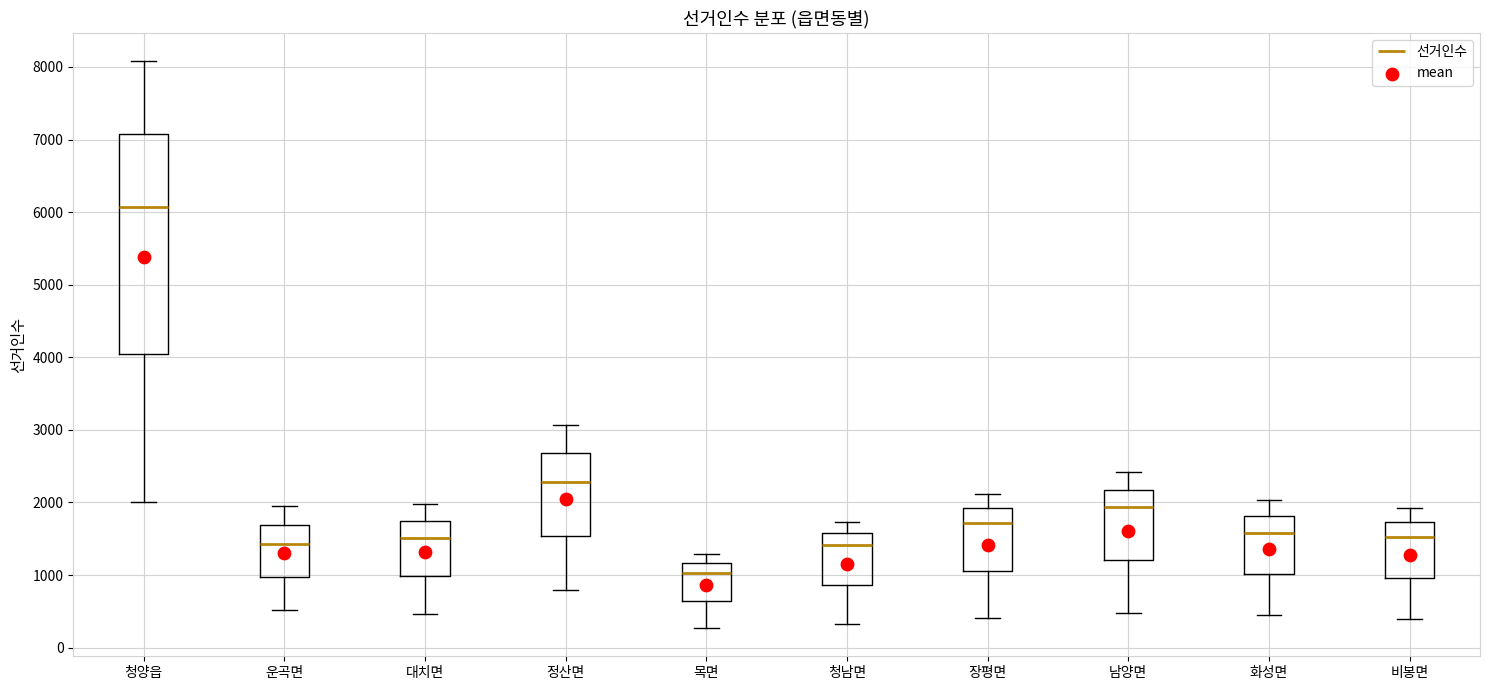

Reading left to right, transcribe this box plot: for each box, give where its median line is, the range the box spans, and where its two whiskers end, as read against the y-axis. The values are not printed on the chart, so give them approximately, as read against the axis.

청양읍: median 6100, box 4000 to 7100, whiskers 2000 to 8100
운곡면: median 1400, box 1000 to 1700, whiskers 500 to 1900
대치면: median 1500, box 1000 to 1700, whiskers 500 to 2000
정산면: median 2300, box 1500 to 2700, whiskers 800 to 3100
목면: median 1000, box 600 to 1200, whiskers 300 to 1300
청남면: median 1400, box 900 to 1600, whiskers 300 to 1700
장평면: median 1700, box 1100 to 1900, whiskers 400 to 2100
남양면: median 1900, box 1200 to 2200, whiskers 500 to 2400
화성면: median 1600, box 1000 to 1800, whiskers 400 to 2000
비봉면: median 1500, box 1000 to 1700, whiskers 400 to 1900